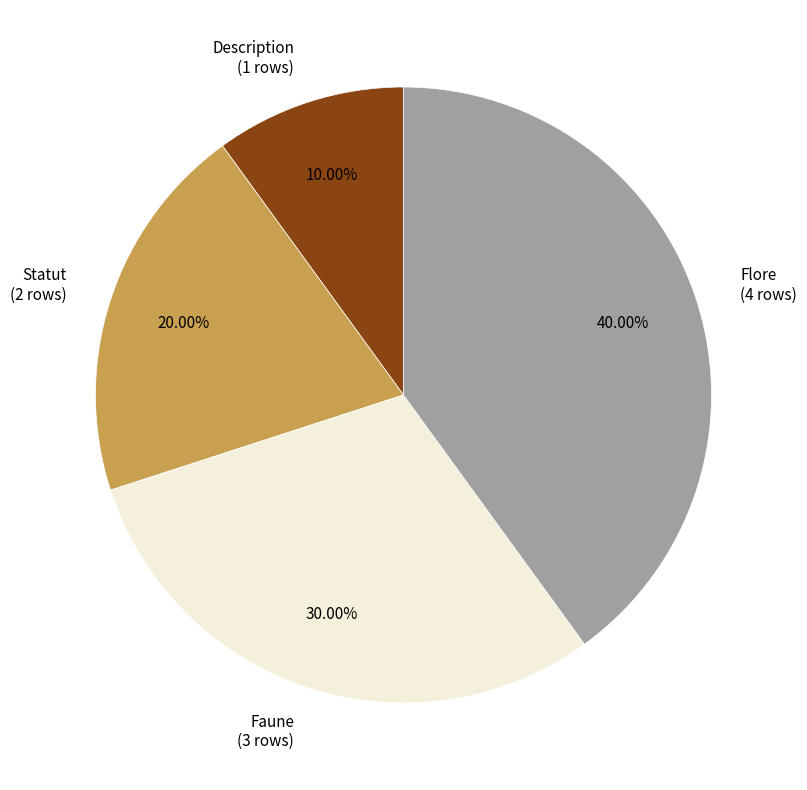

Approximately how many times larger is the value at Statut (2 rows) compared to Description (1 rows)?

2.0